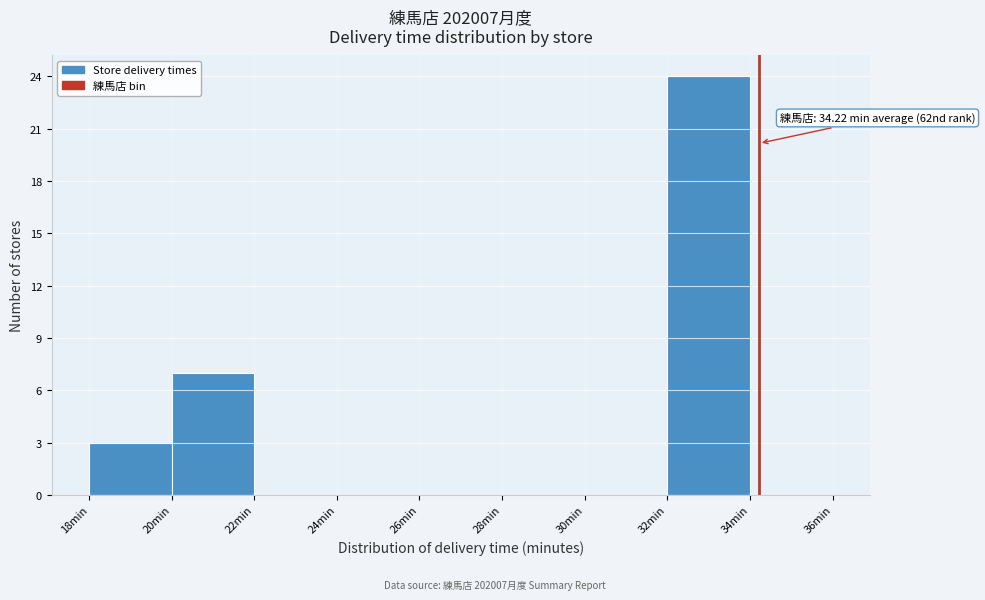

Which range on the x-axis has the tallest bar?

32 to 34